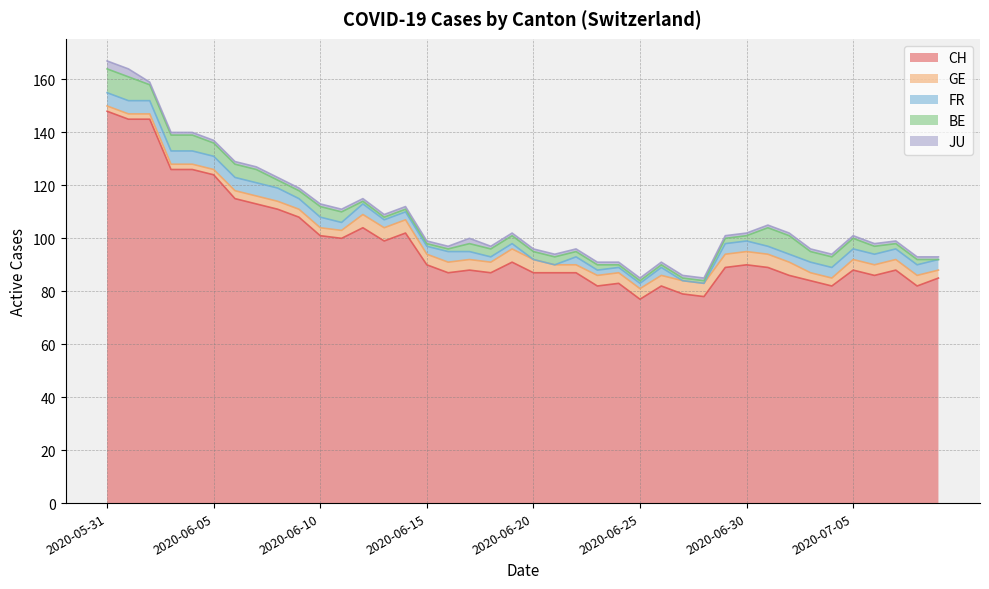

What is the difference between the maximum and second lowest values in the JU series?

2